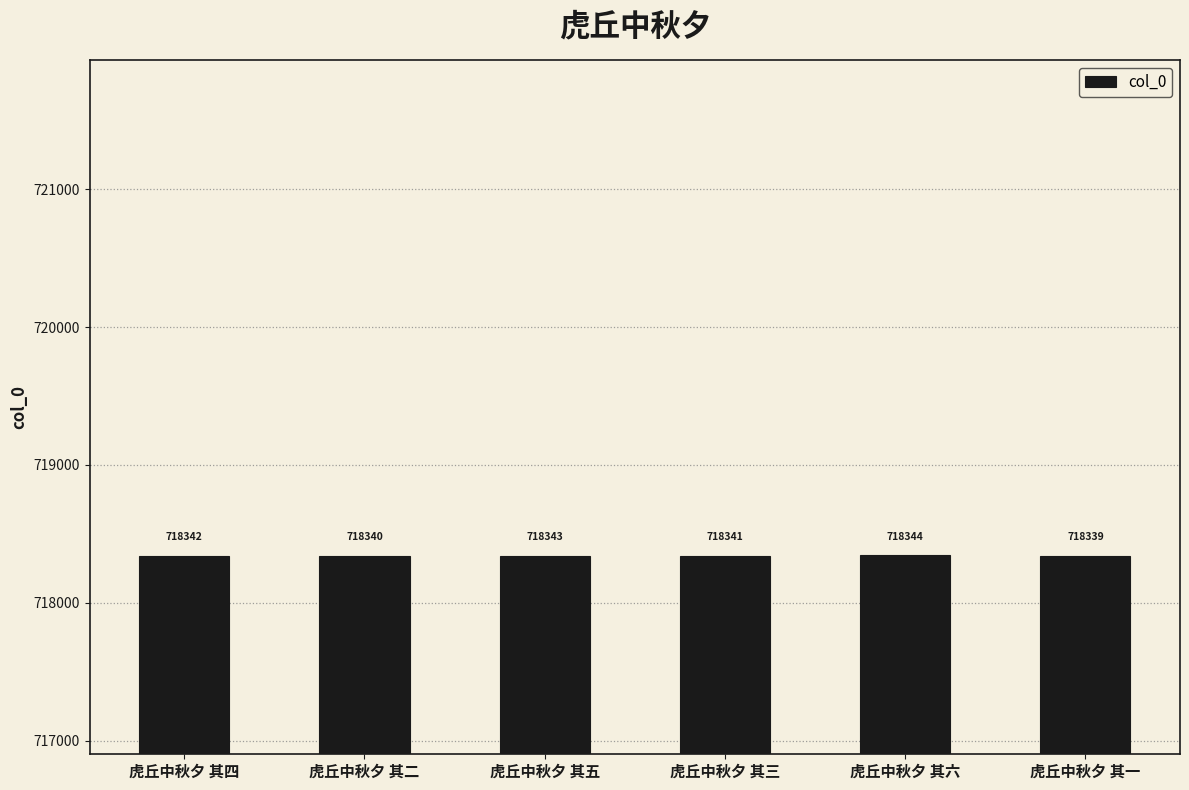

List the labels in order of value, smallest first.

虎丘中秋夕 其一, 虎丘中秋夕 其二, 虎丘中秋夕 其三, 虎丘中秋夕 其四, 虎丘中秋夕 其五, 虎丘中秋夕 其六